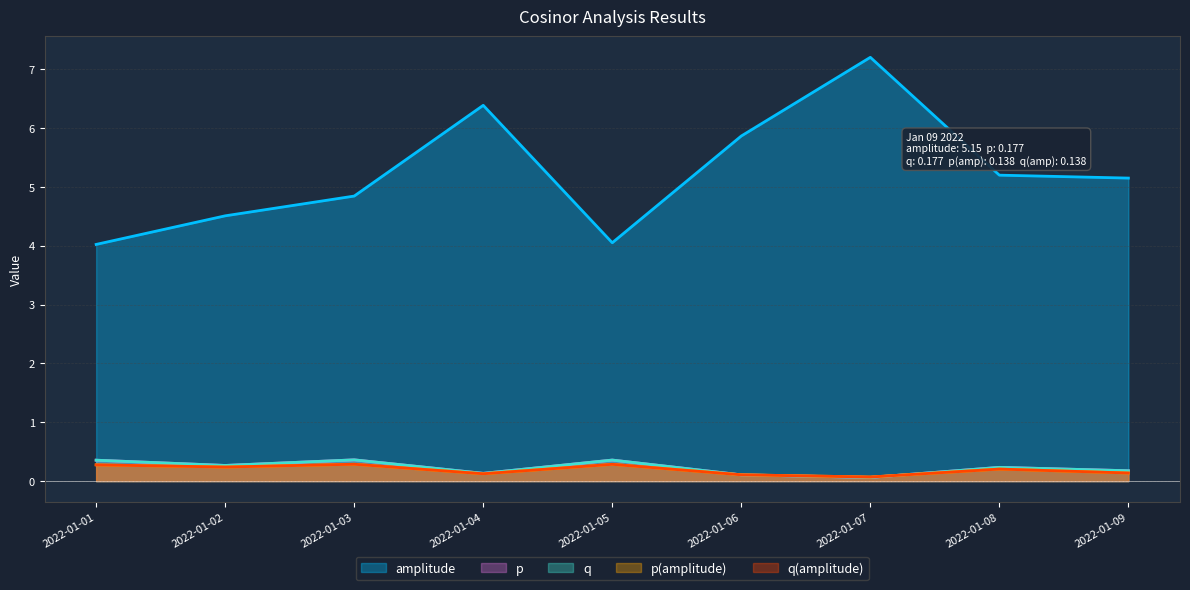

What is the maximum value shown in the chart?

7.2